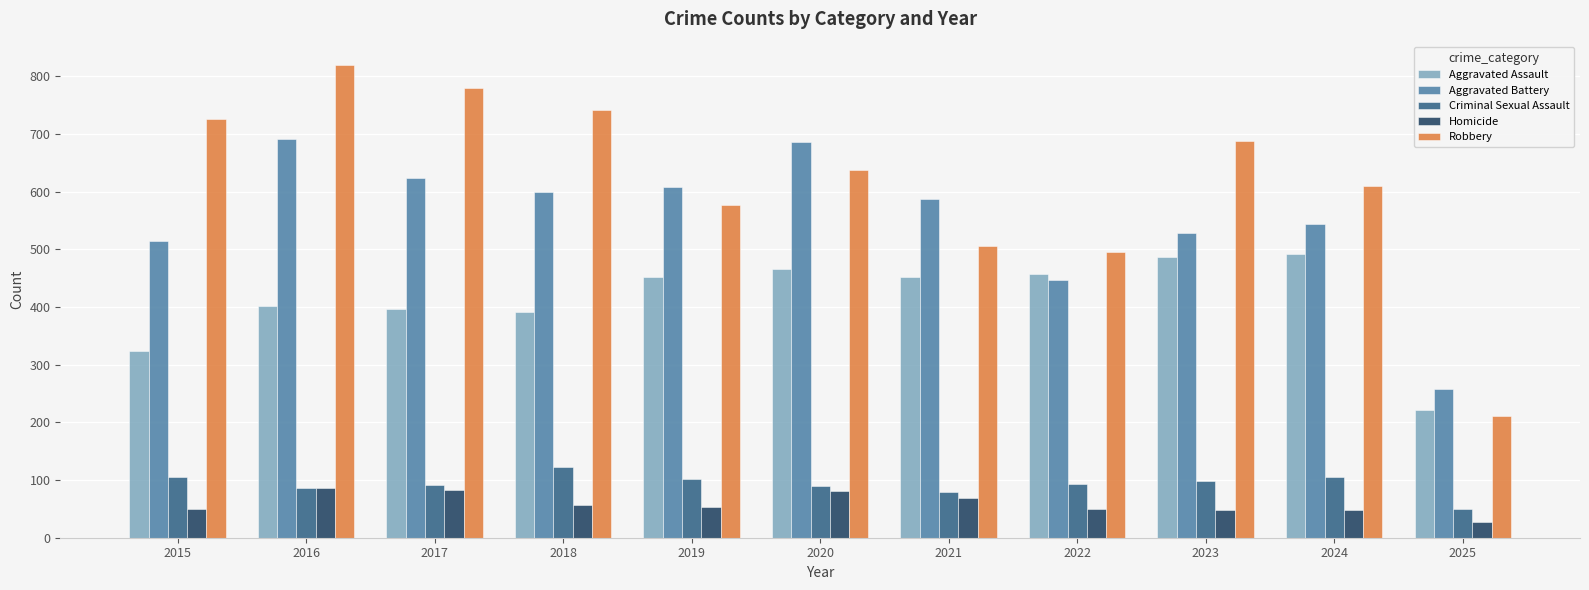

How many series are shown in this chart?

5